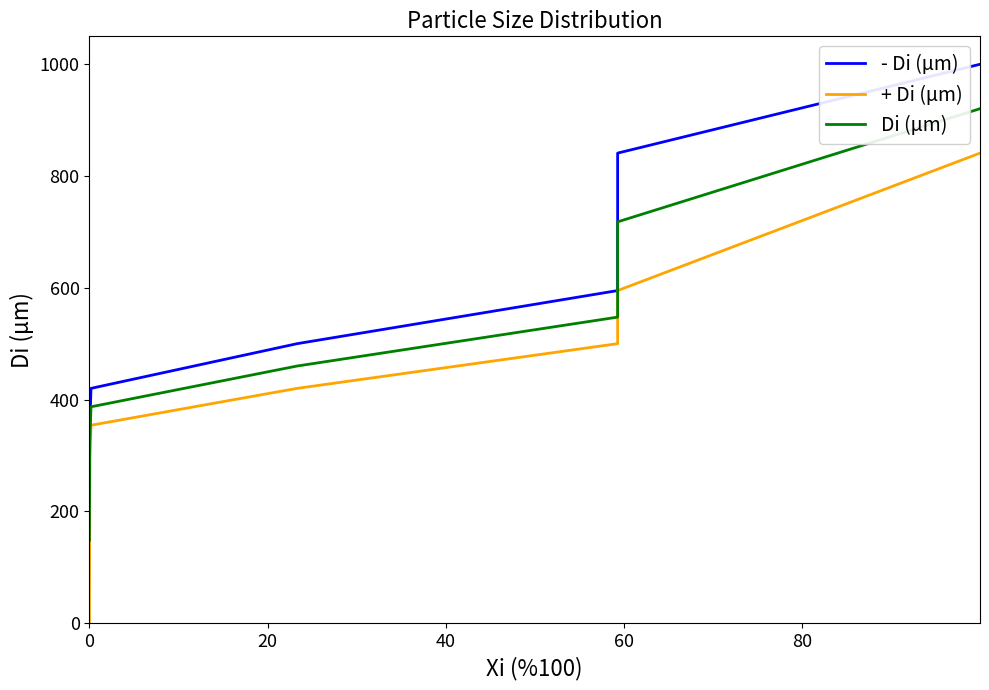

How many lines are shown in the chart?

3